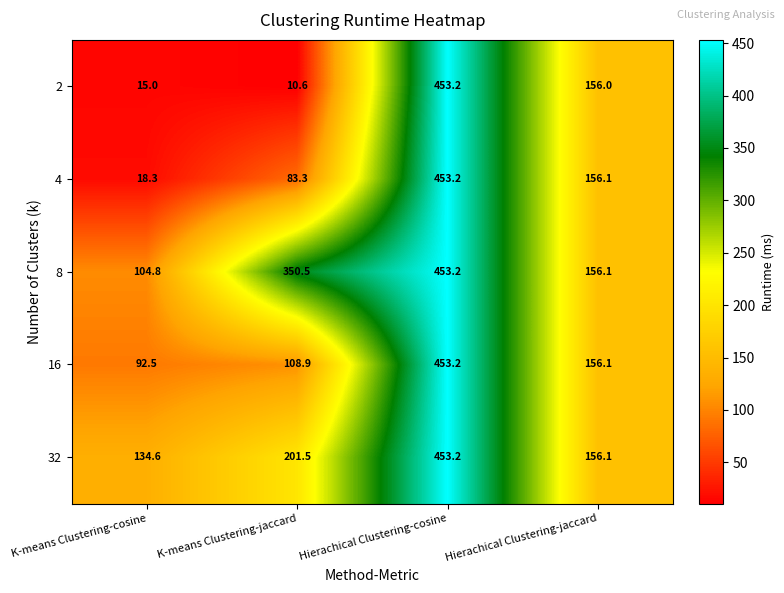

At how many categories does at least one series exceed 106?

4